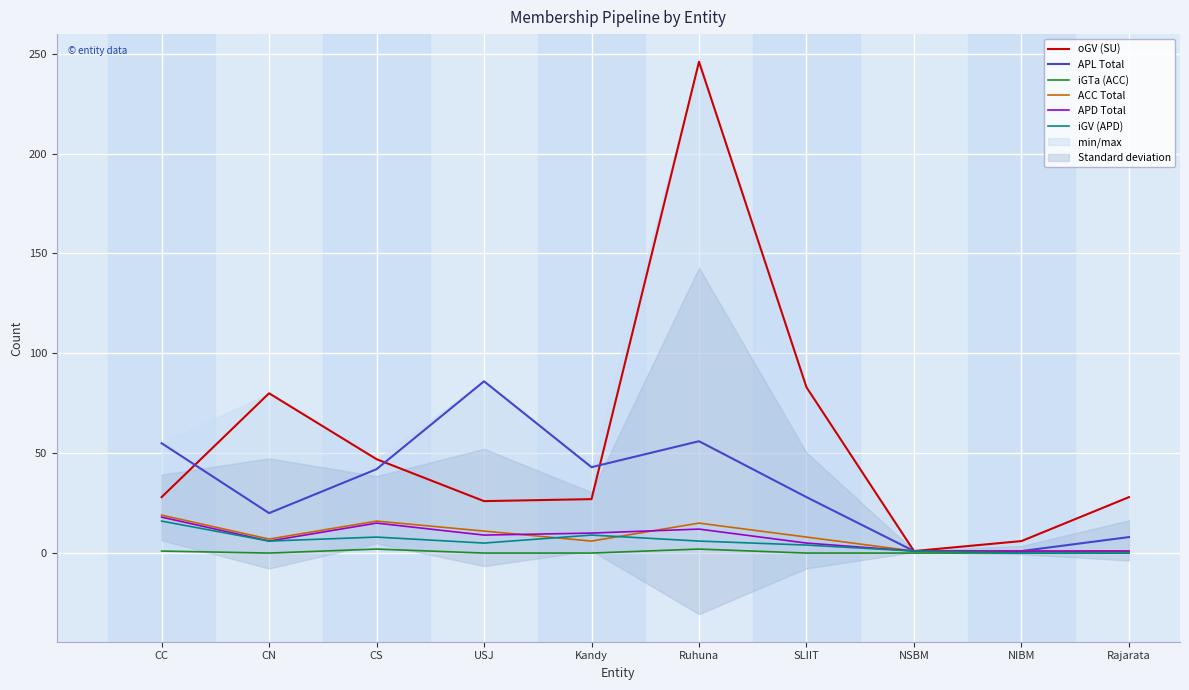

How many APD Total values are between 1 and 12?

8